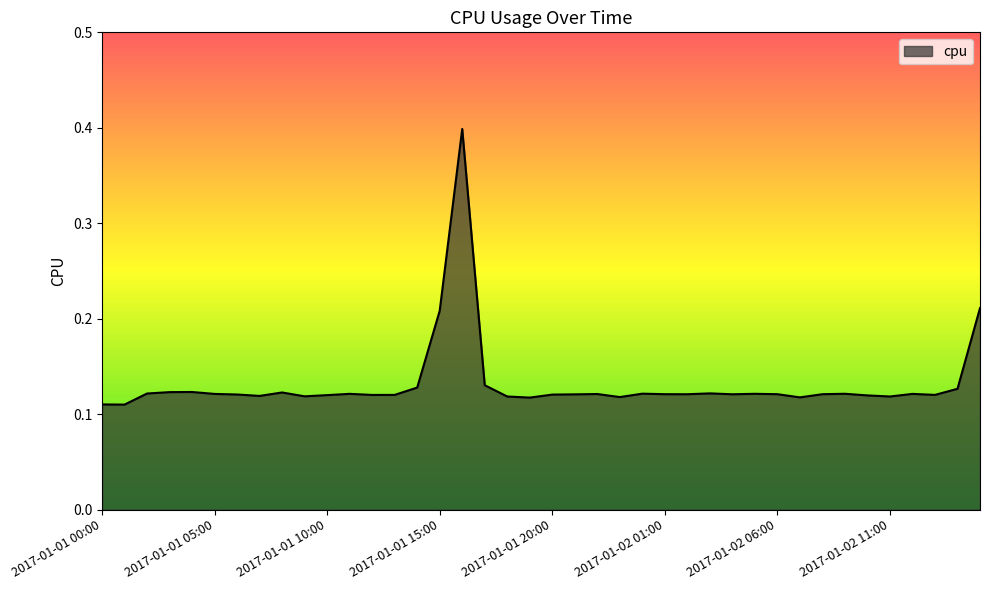

What is the greatest value displayed?

0.4